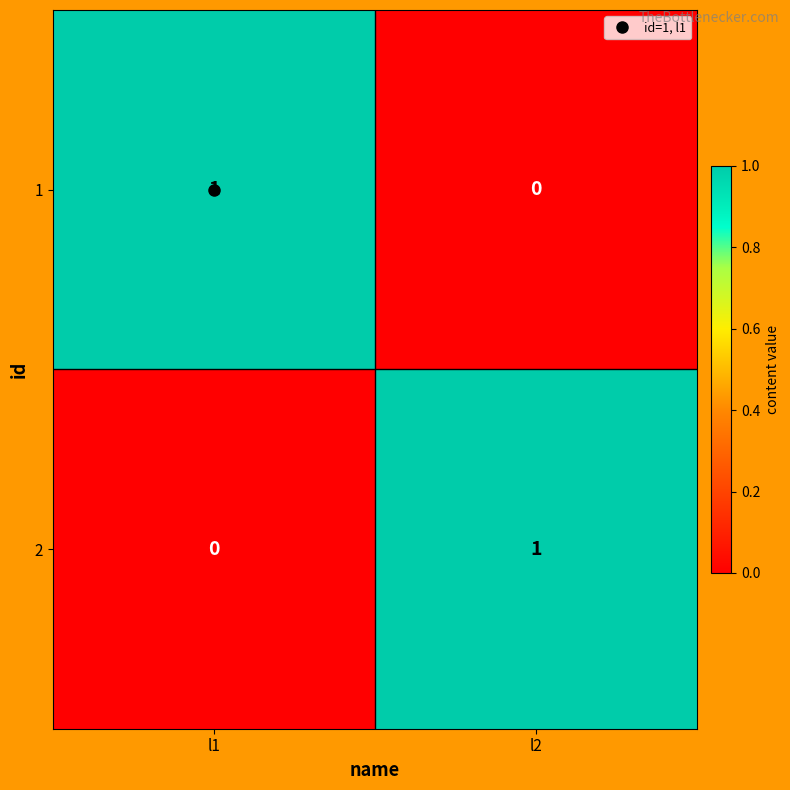

True or false: 1 has a value of 0 at l2.

True